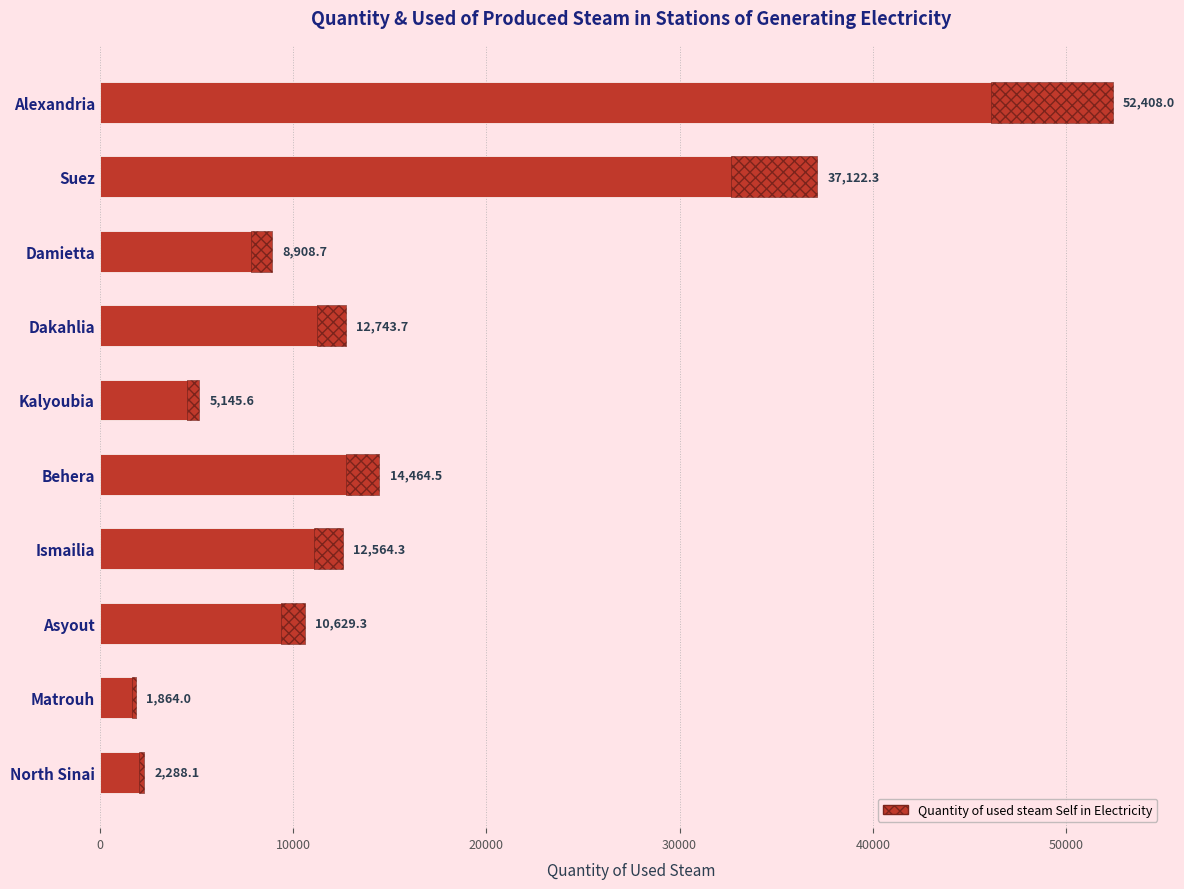

How many data points does each series have?

10